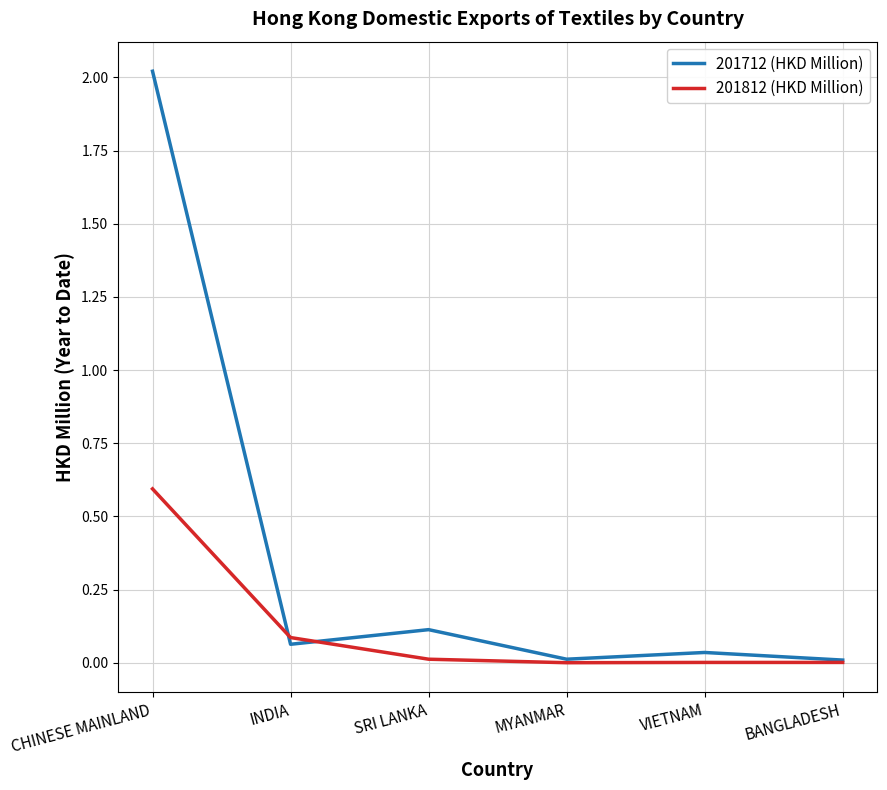

What are all the series names shown in the legend?

201712 (HKD Million), 201812 (HKD Million)